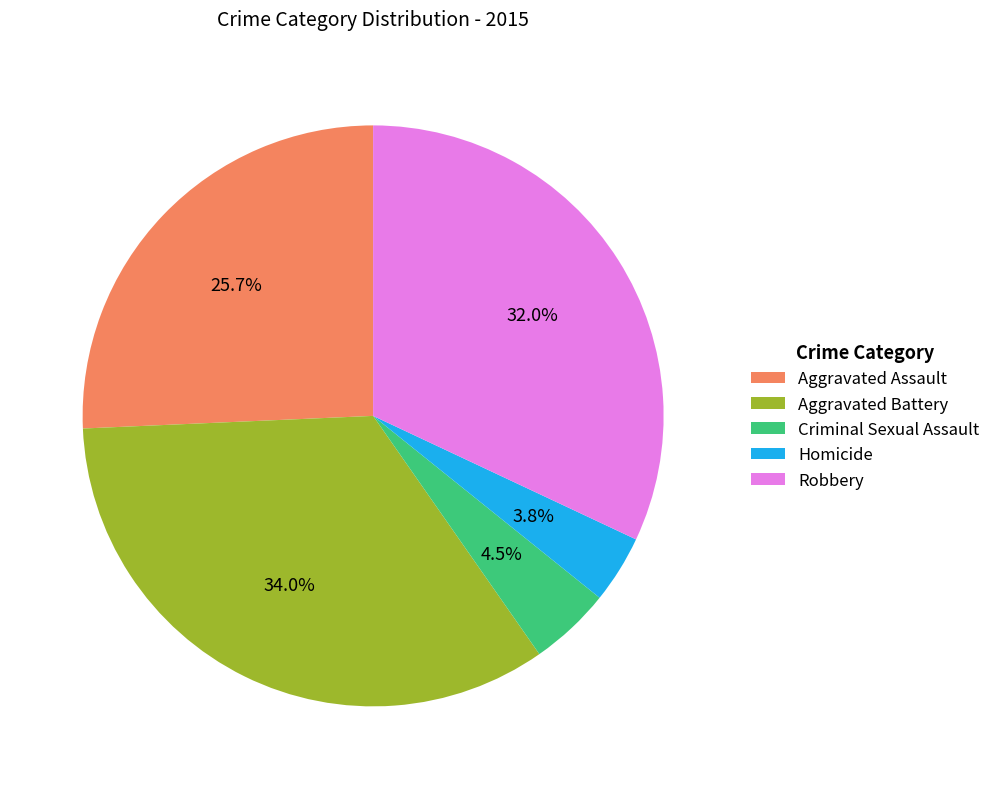

Rank the categories by value from highest to lowest.

Aggravated Battery, Robbery, Aggravated Assault, Criminal Sexual Assault, Homicide